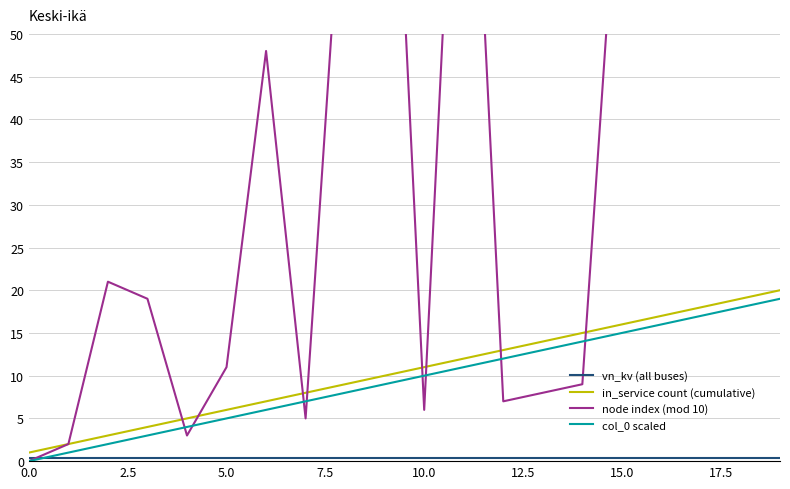

What are all the series names shown in the legend?

vn_kv (all buses), in_service count (cumulative), node index (mod 10), col_0 scaled